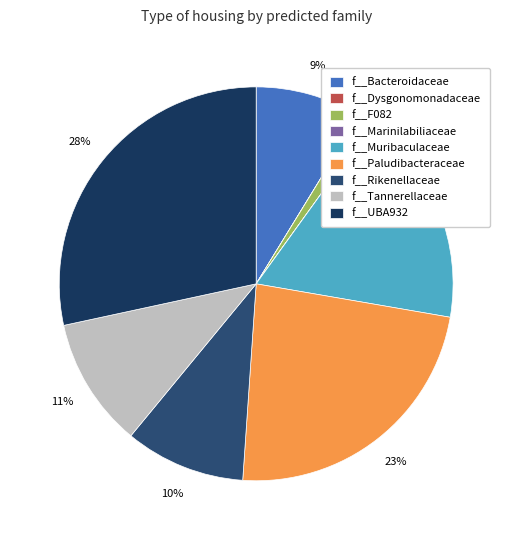

Is the sum of f__Muribaculaceae and f__Bacteroidaceae greater than half?

No